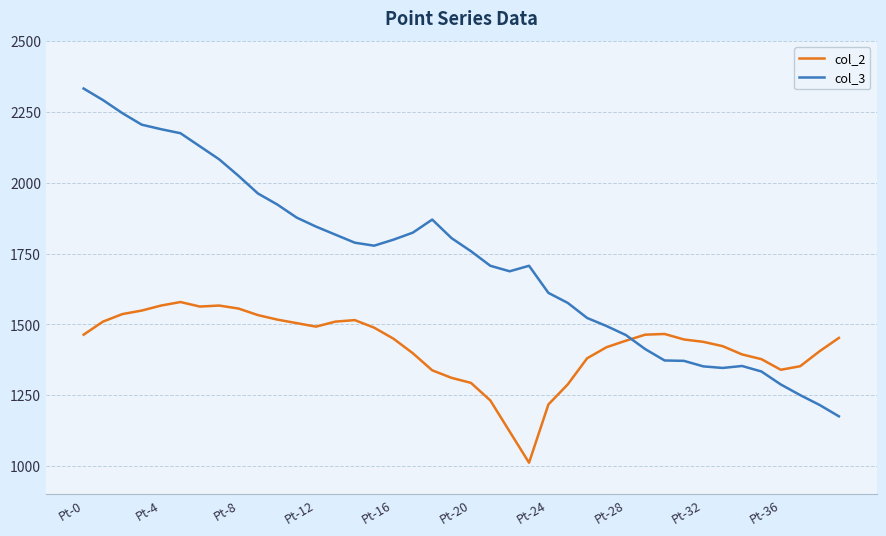

List the series in order of their peak value, lowest first.

col_2, col_3